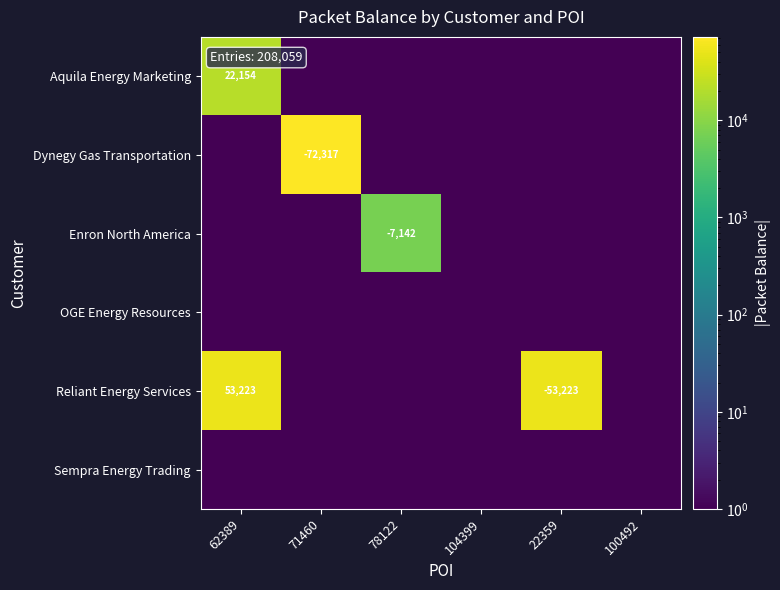

Rank the categories by OGE Energy Resources value from lowest to highest.

62389, 71460, 78122, 104399, 22359, 100492